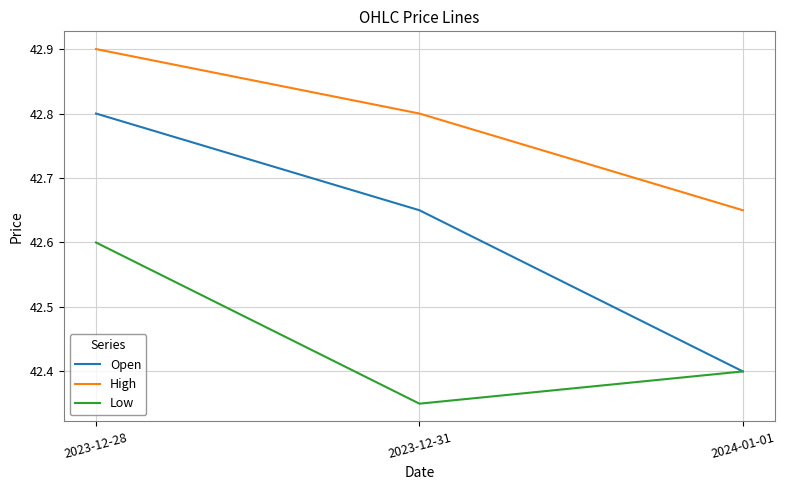

Rank the series by their maximum value, from lowest to highest.

Low, Open, High